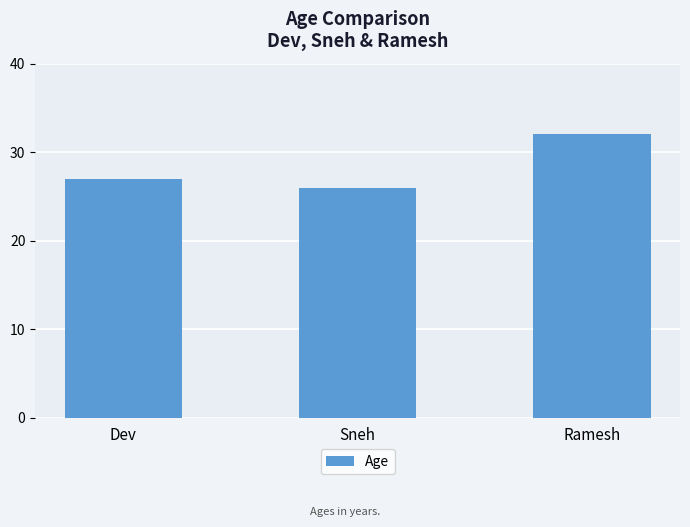

List the labels in order of value, smallest first.

Sneh, Dev, Ramesh